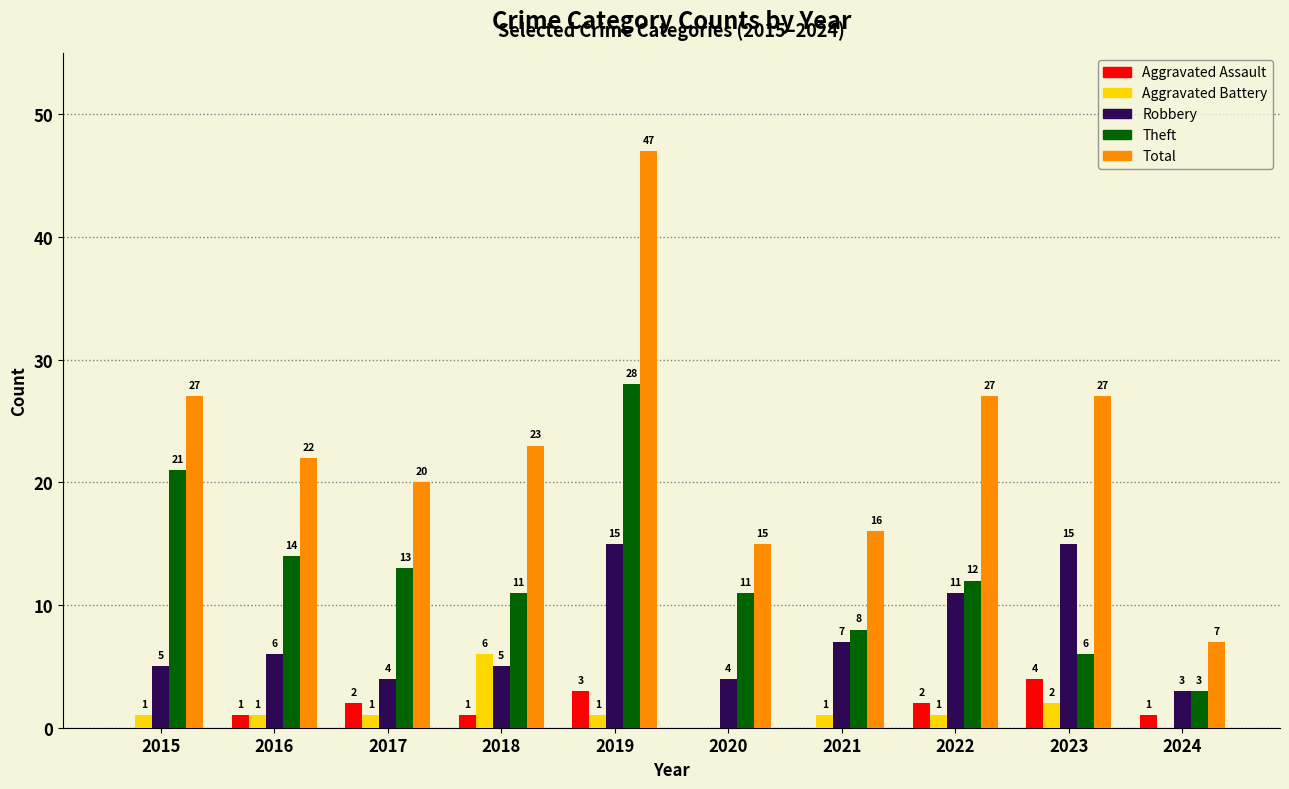

What is the sum of all Aggravated Battery values?

14